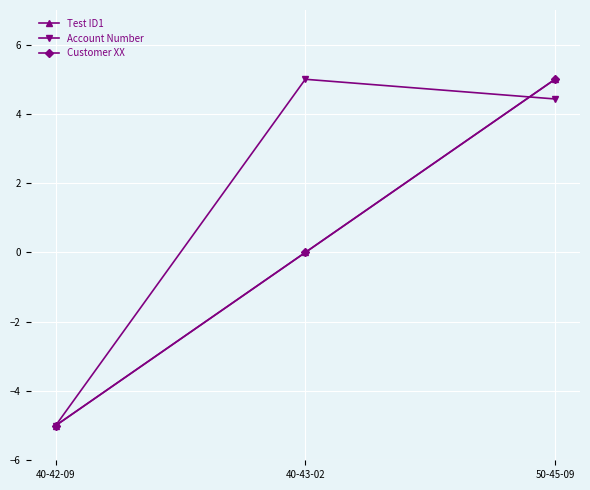

What is the label of the 3rd point from the left?

50-45-09